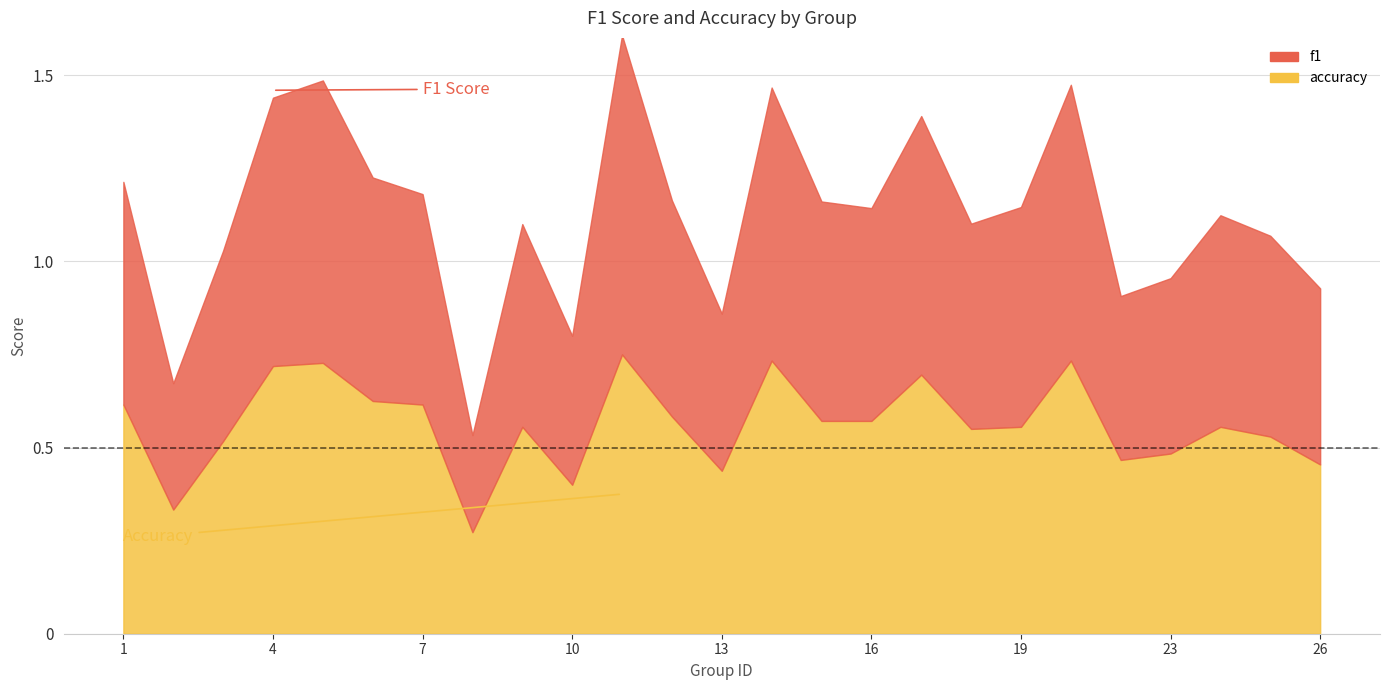

What are all the series names shown in the legend?

f1, accuracy